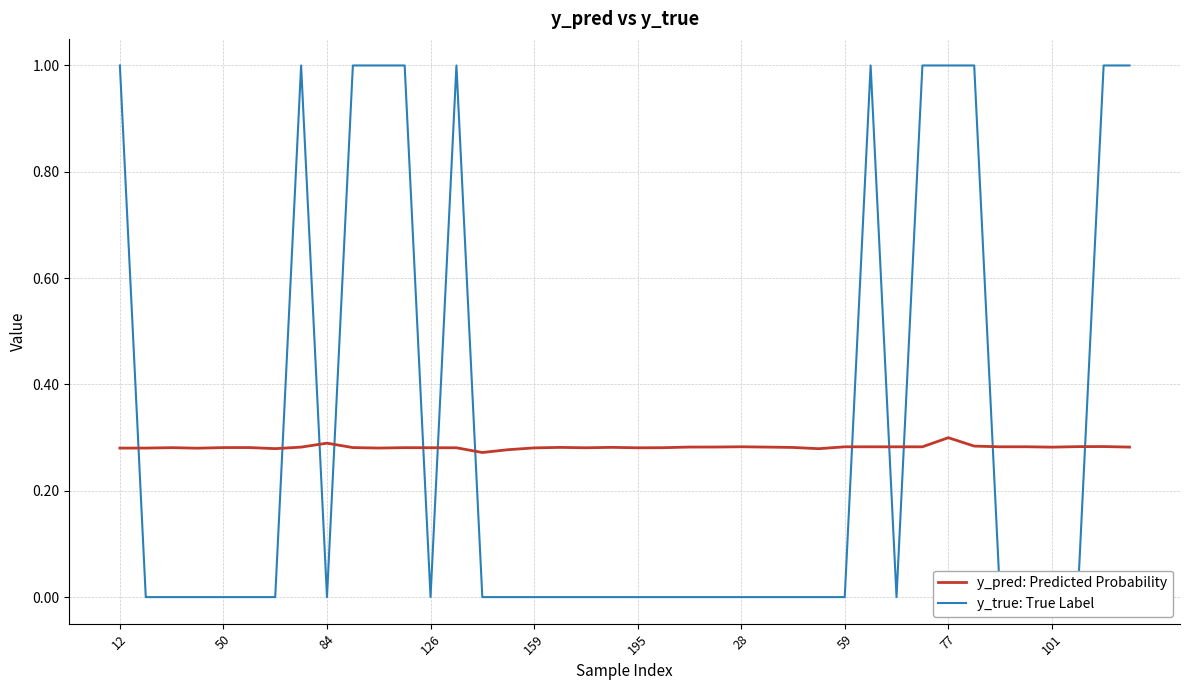

Reading right to left, what are all the values shown in this chart?

y_pred: Predicted Probability: 0.3	0.3	0.3	0.3	0.3	0.3	0.3	0.3	0.3	0.3	0.3	0.3	0.3	0.3	0.3	0.3	0.3	0.3	0.3	0.3	0.3	0.3	0.3	0.3	0.3	0.3	0.3	0.3	0.3	0.3	0.3	0.3	0.3	0.3	0.3	0.3	0.3	0.3	0.3	0.3
y_true: True Label: 1.0	1.0	0.0	0.0	0.0	0.0	1.0	1.0	1.0	0.0	1.0	0.0	0.0	0.0	0.0	0.0	0.0	0.0	0.0	0.0	0.0	0.0	0.0	0.0	0.0	0.0	1.0	0.0	1.0	1.0	1.0	0.0	1.0	0.0	0.0	0.0	0.0	0.0	0.0	1.0